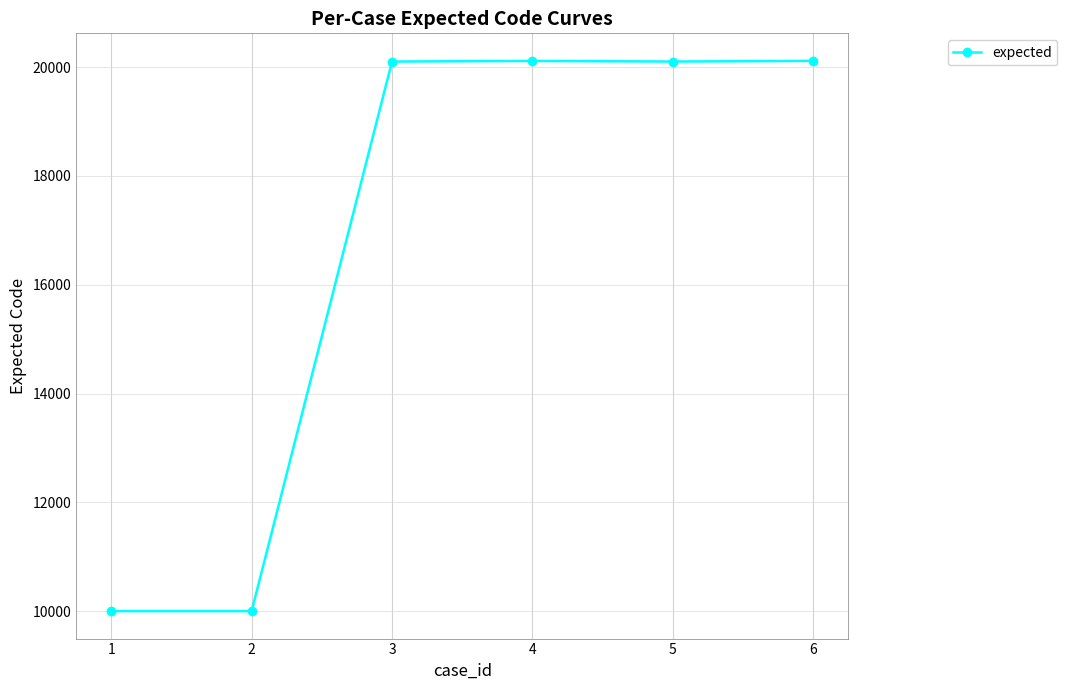

What is the maximum value shown in the chart?

20117